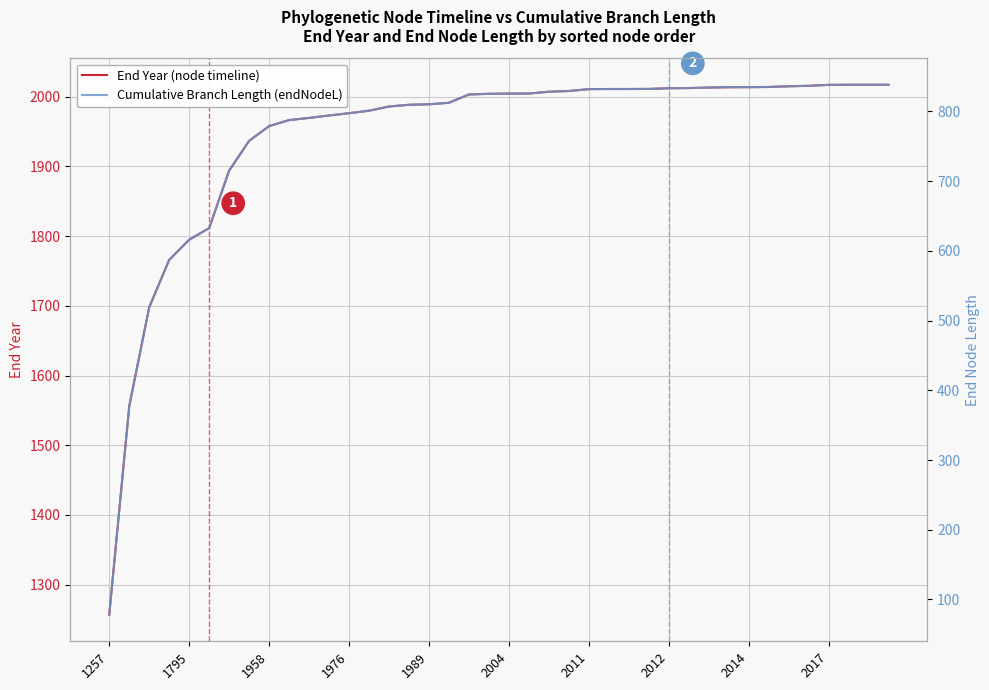

Reading right to left, transcribe all the data shown in this chart.

End Year (node timeline): 2017.0	2017.0	2017.0	2016.8	2015.5	2014.8	2013.8	2013.6	2013.5	2013.0	2012.3	2012.0	2011.1	2010.9	2010.9	2010.7	2008.1	2007.0	2004.4	2004.3	2004.0	2003.1	1991.2	1989.0	1988.3	1985.8	1979.8	1976.2	1972.9	1969.4	1966.3	1957.7	1936.6	1893.9	1811.4	1794.8	1765.8	1697.8	1555.8	1256.9
Cumulative Branch Length (endNodeL): 838.2	838.2	838.2	838.0	836.7	836.0	835.0	834.8	834.7	834.2	833.5	833.2	832.3	832.1	832.1	831.9	829.3	828.2	825.6	825.5	825.2	824.3	812.4	810.2	809.5	807.0	801.0	797.4	794.1	790.6	787.5	778.9	757.8	715.1	632.6	616.0	587.0	519.0	377.0	78.1